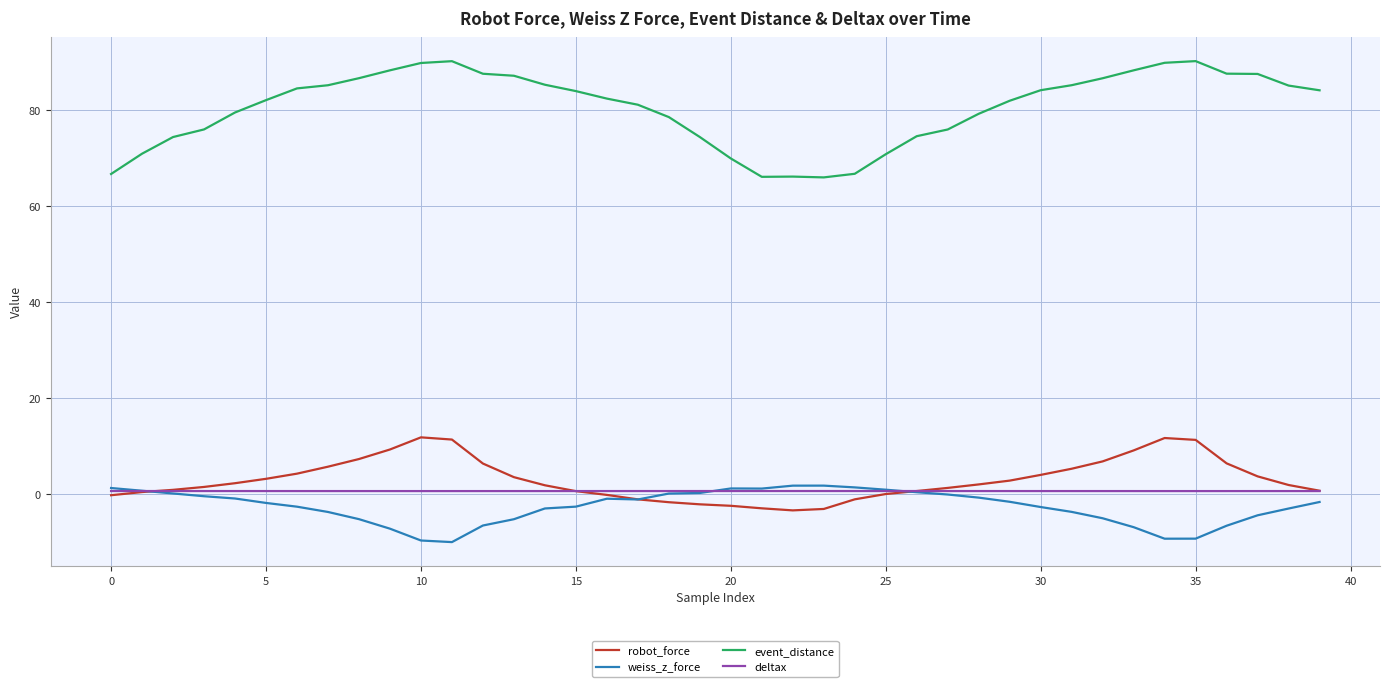

What is the difference between the second highest and second lowest values in the robot_force series?

14.8